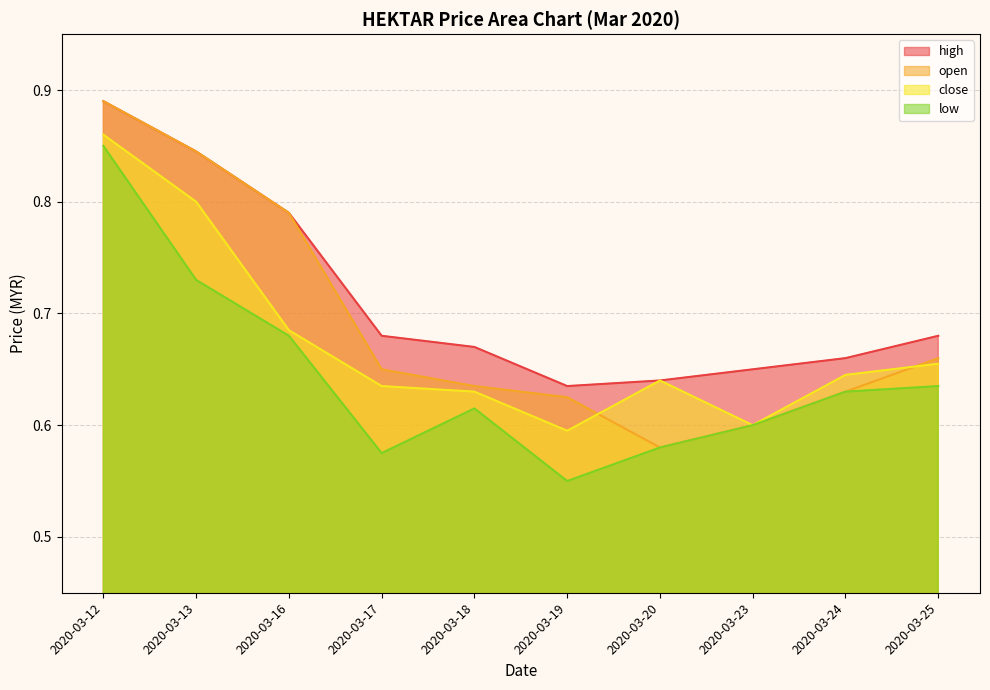

Reading left to right, what are all the values shown in this chart?

high: 0.9	0.8	0.8	0.7	0.7	0.6	0.6	0.7	0.7	0.7
open: 0.9	0.8	0.8	0.7	0.6	0.6	0.6	0.6	0.6	0.7
close: 0.9	0.8	0.7	0.6	0.6	0.6	0.6	0.6	0.6	0.7
low: 0.8	0.7	0.7	0.6	0.6	0.6	0.6	0.6	0.6	0.6